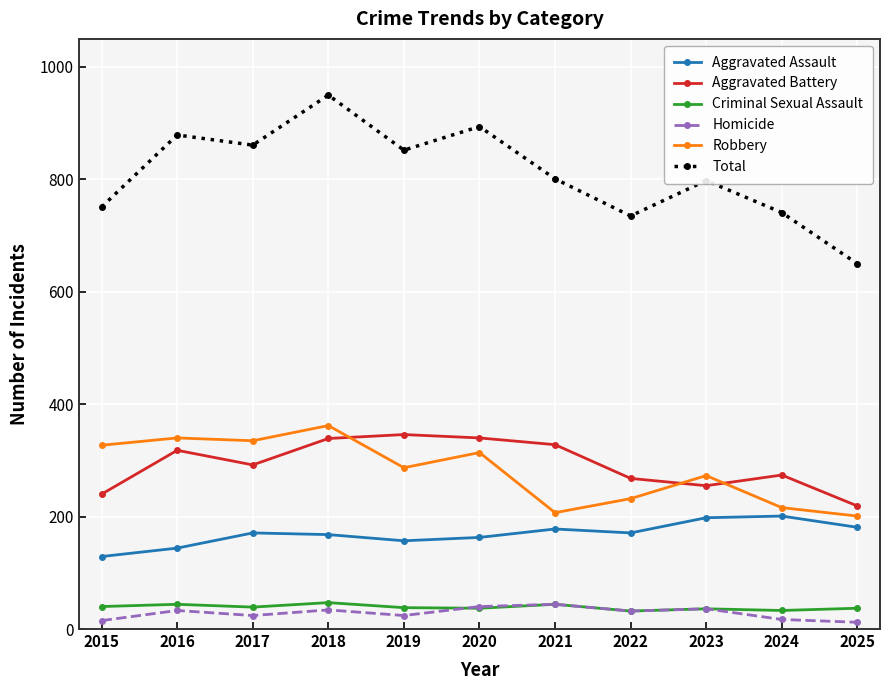

Which series changed the most between 2019 and 2024?

Total